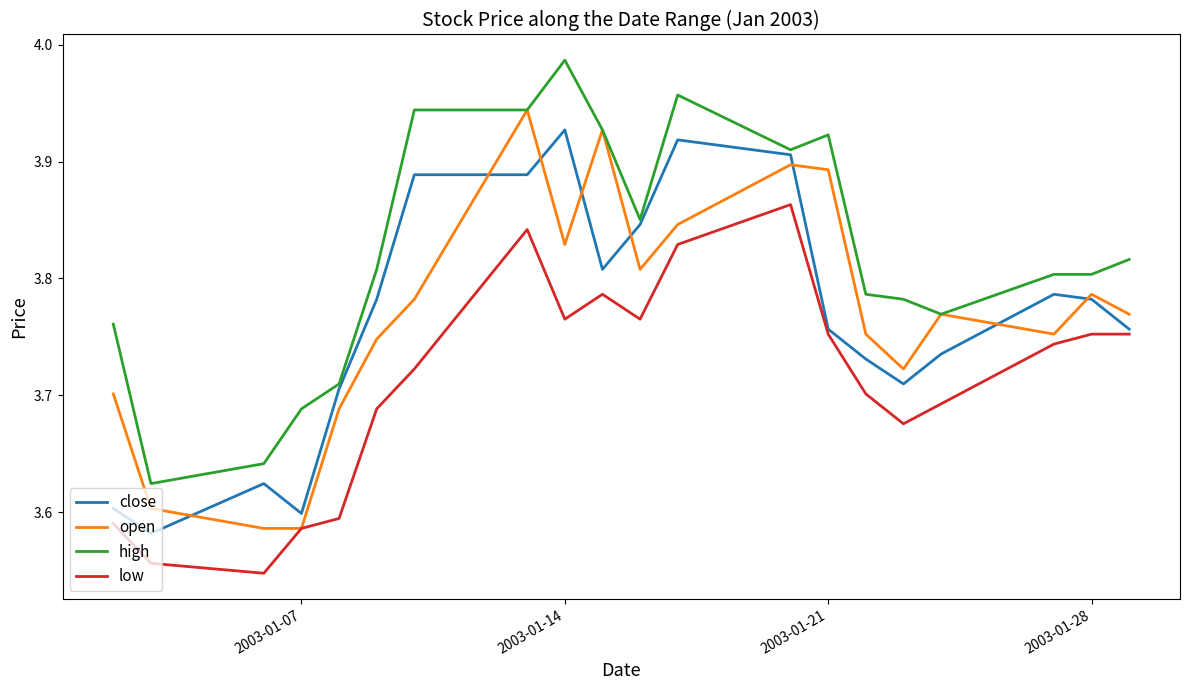

True or false: high and low cross at least once.

False